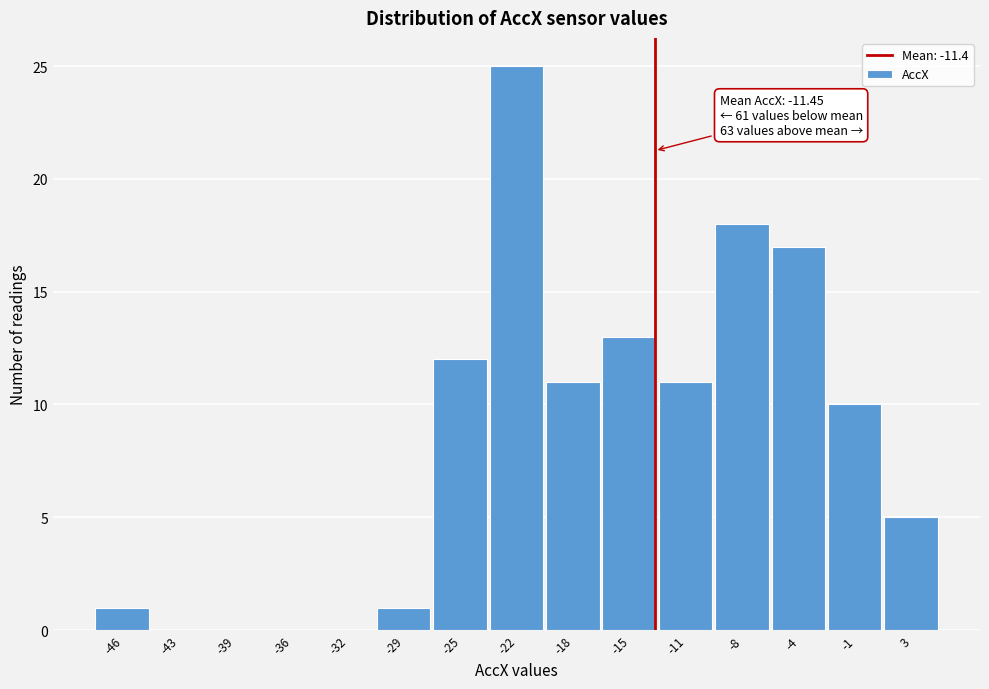

Reading right to left, list all the values displayed in this chart.

3=5	-1=10	-4=17	-8=18	-11=11	-15=13	-18=11	-22=25	-25=12	-29=1	-32=0	-36=0	-39=0	-43=0	-46=1